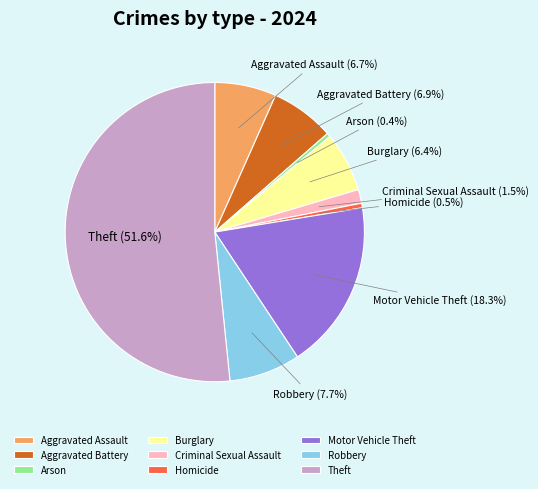

Is Aggravated Assault the majority of the pie?

No